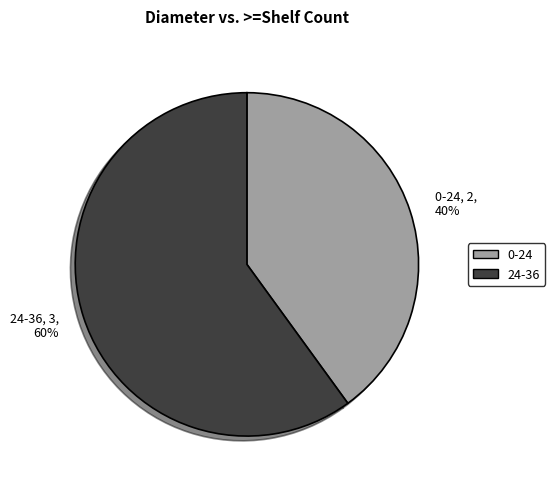

How many slices are in this pie chart?

2